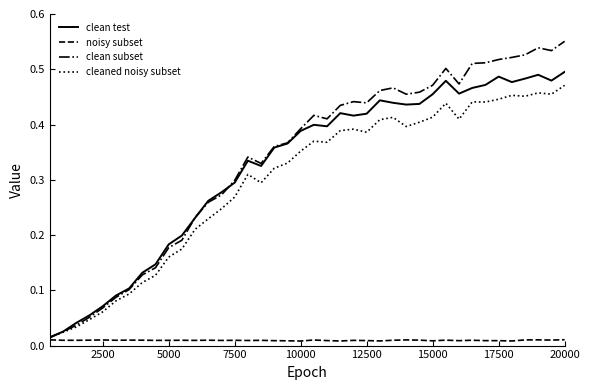

How many lines are shown in the chart?

4